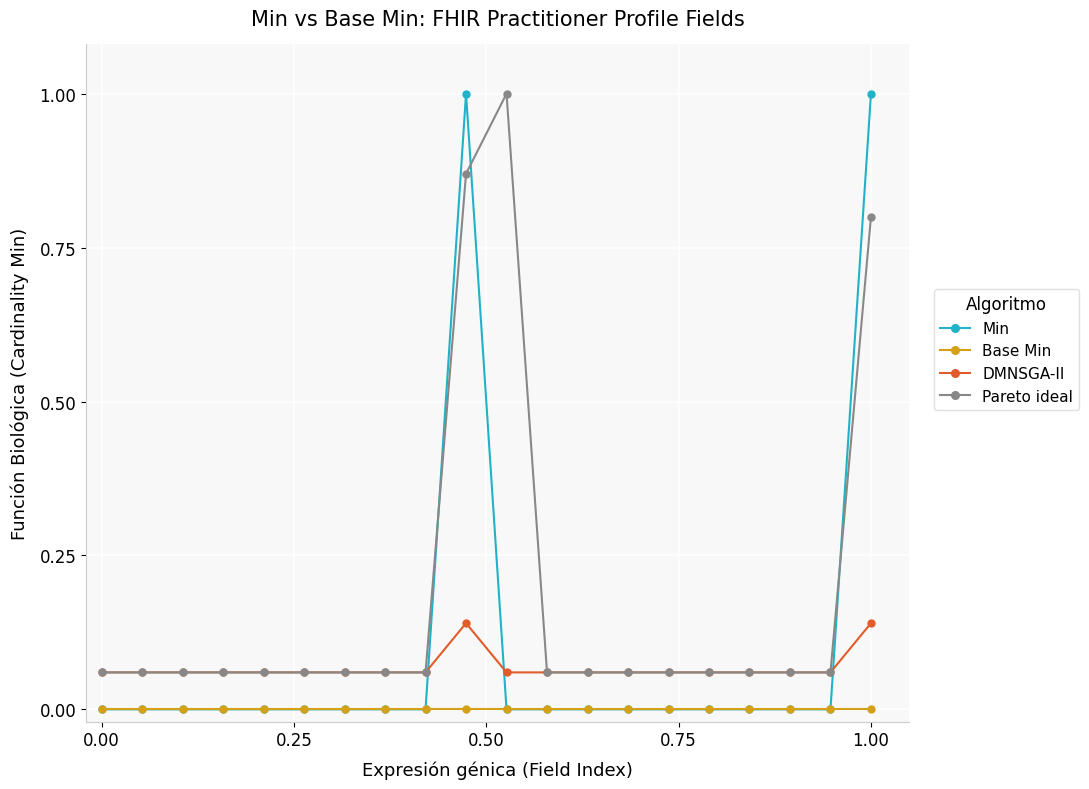

Which series has the largest range (max minus min)?

Min